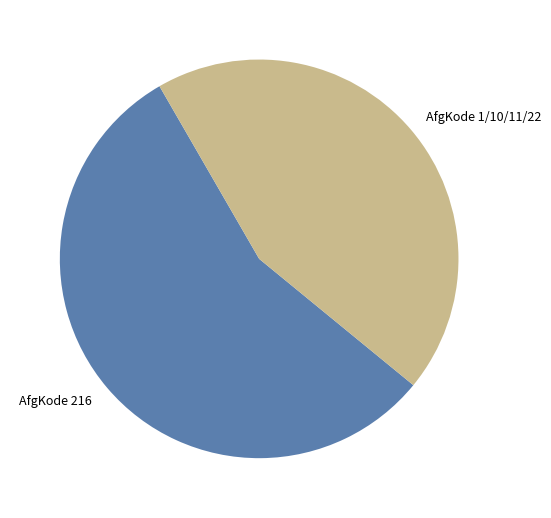

What is the ratio of the value at AfgKode 1/10/11/22 to the value at AfgKode 216?

0.8